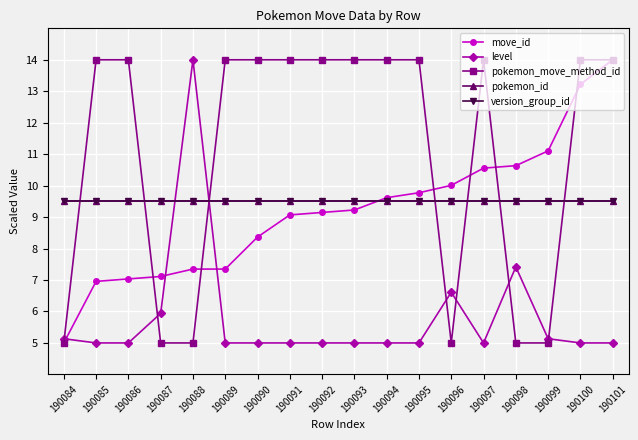

Does the chart have visible grid lines?

Yes